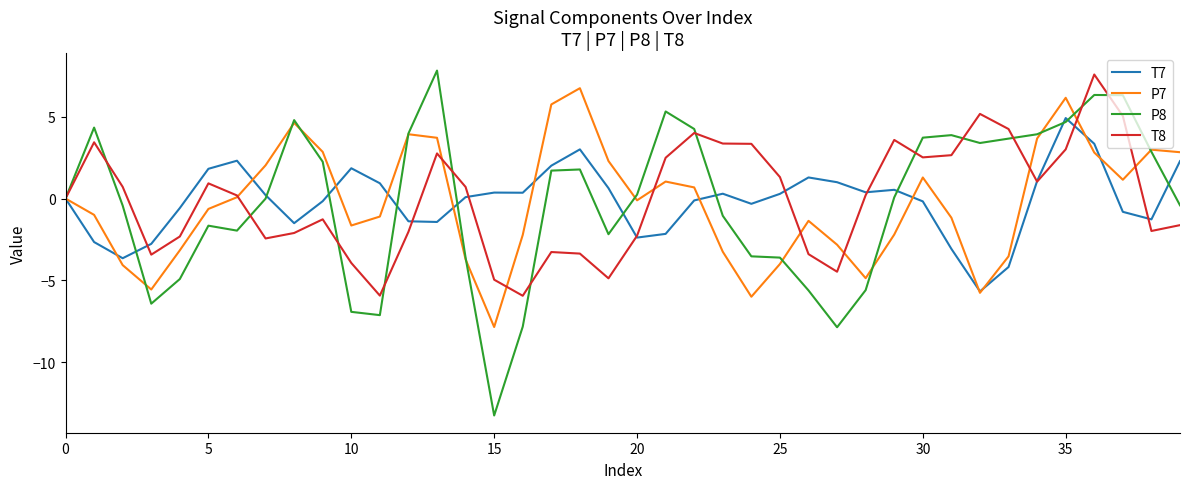

What is the maximum value shown in the chart?

7.8